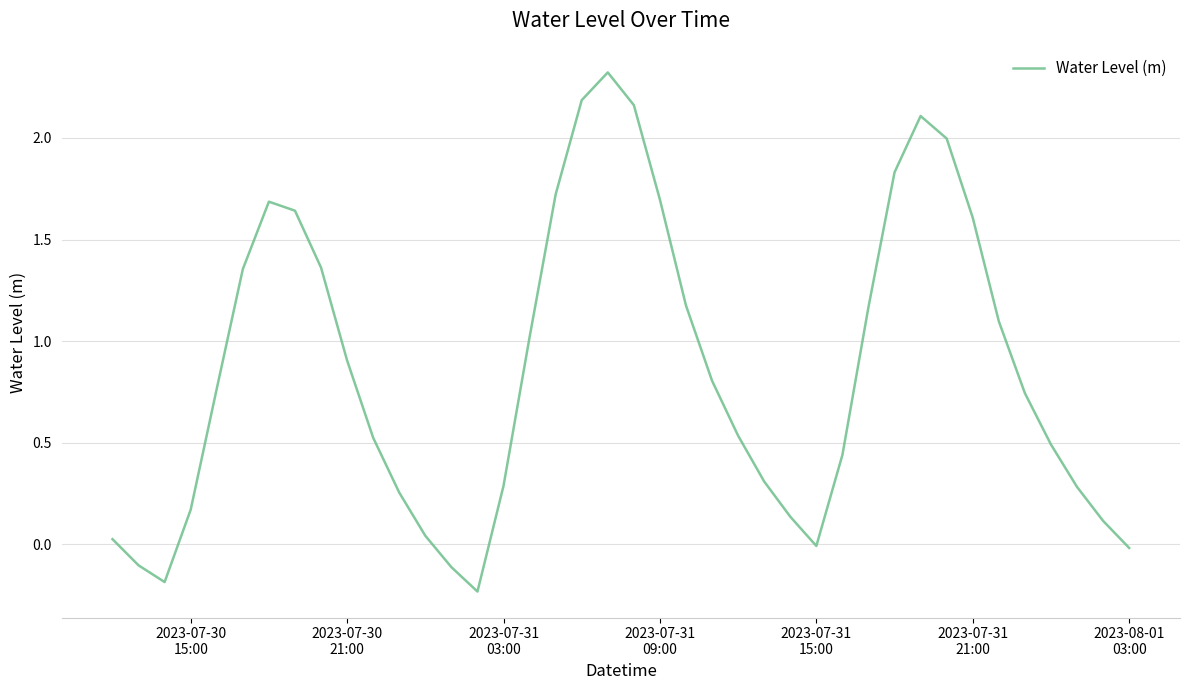

Does the chart have visible grid lines?

Yes